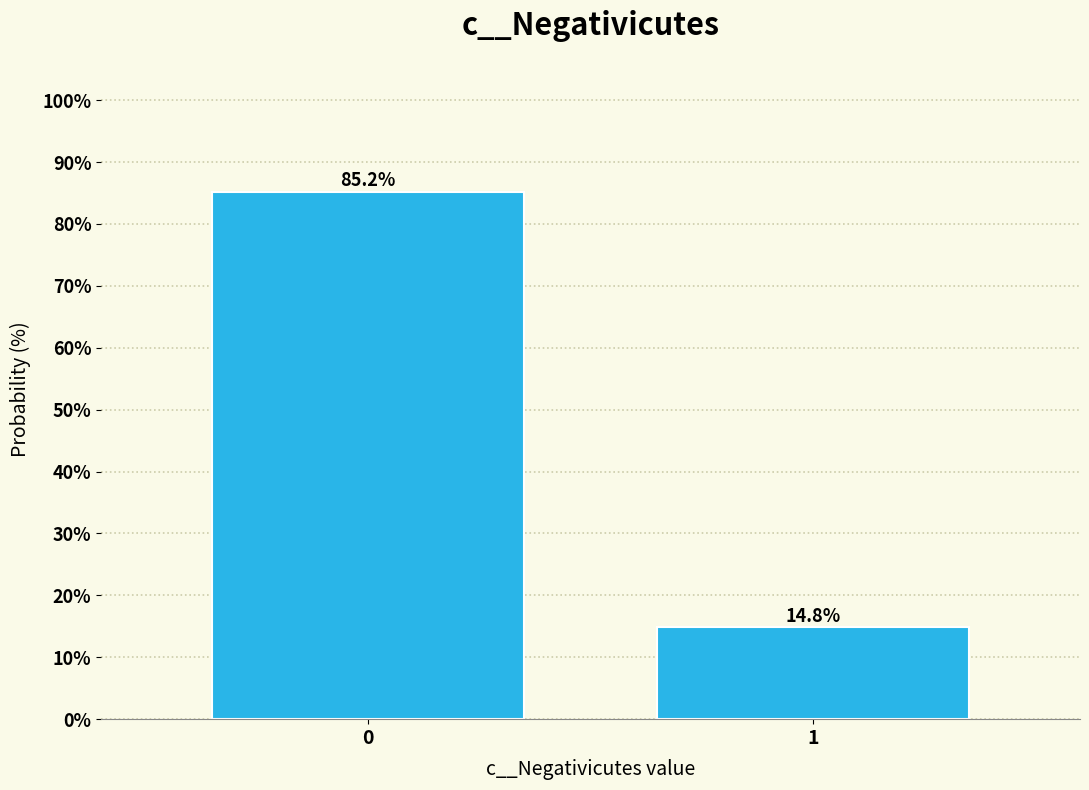

Reading left to right, extract all data points from this chart.

0=85.2	1=14.8